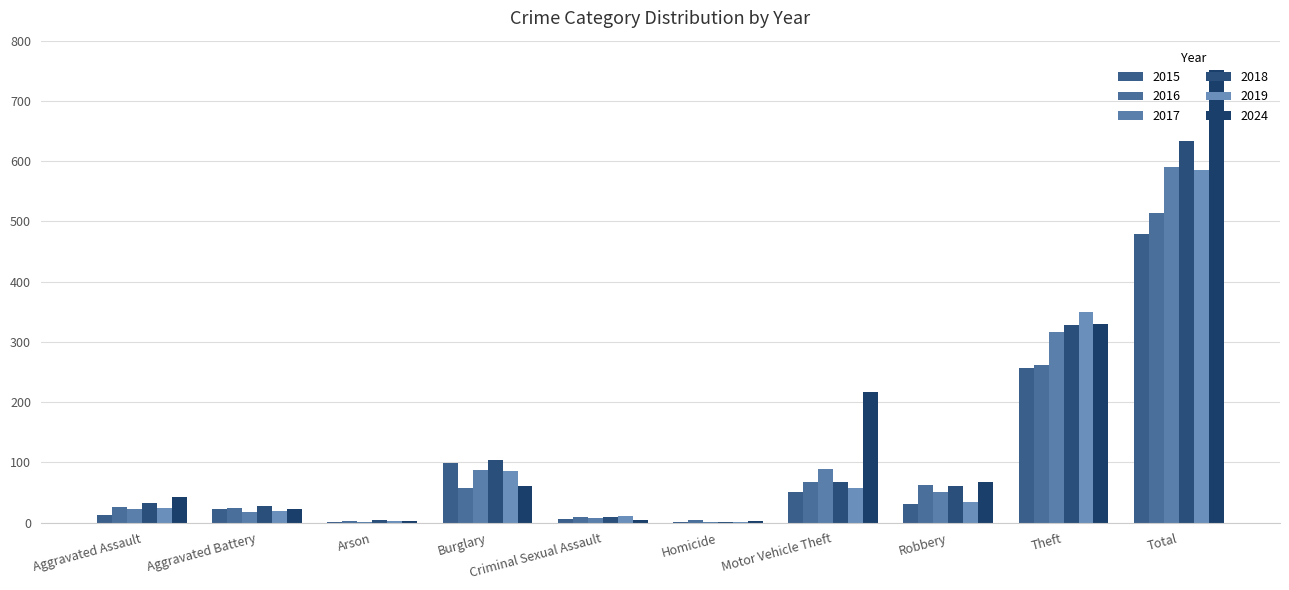

List the series in order of their peak value, lowest first.

2015, 2016, 2019, 2017, 2018, 2024